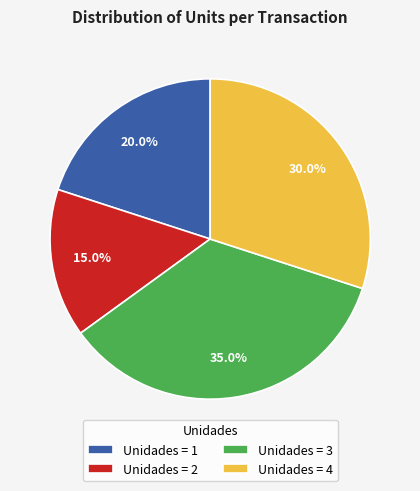

Rank the categories by value from lowest to highest.

Unidades = 2, Unidades = 1, Unidades = 4, Unidades = 3